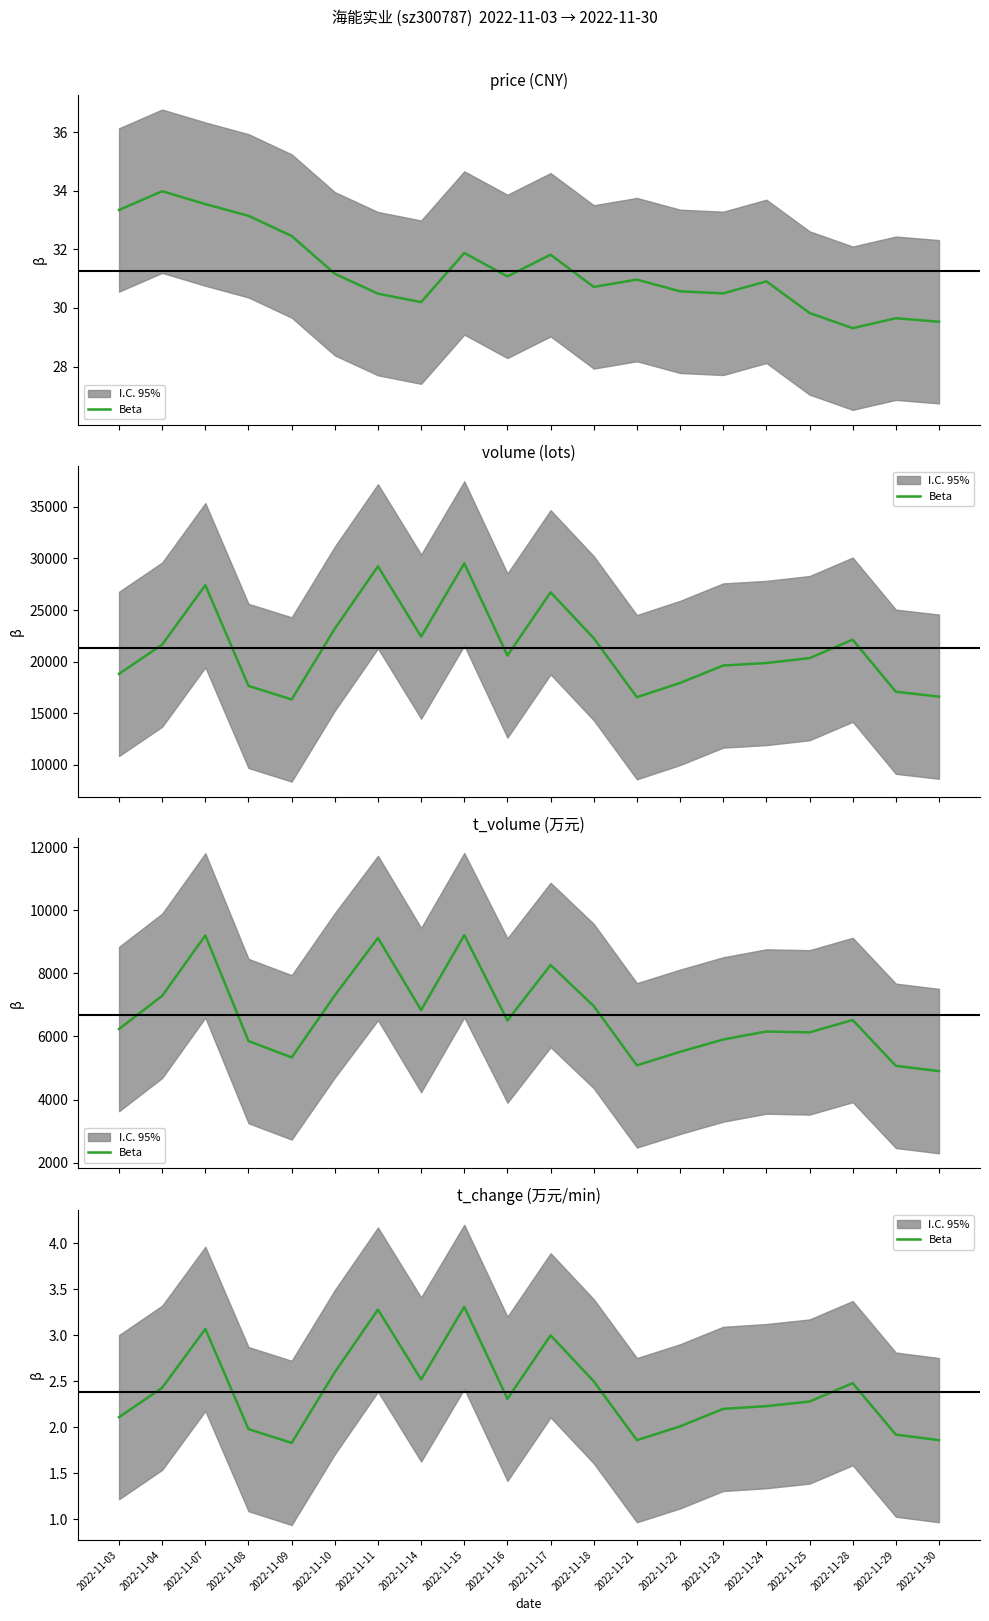

What is the average value?

2.4